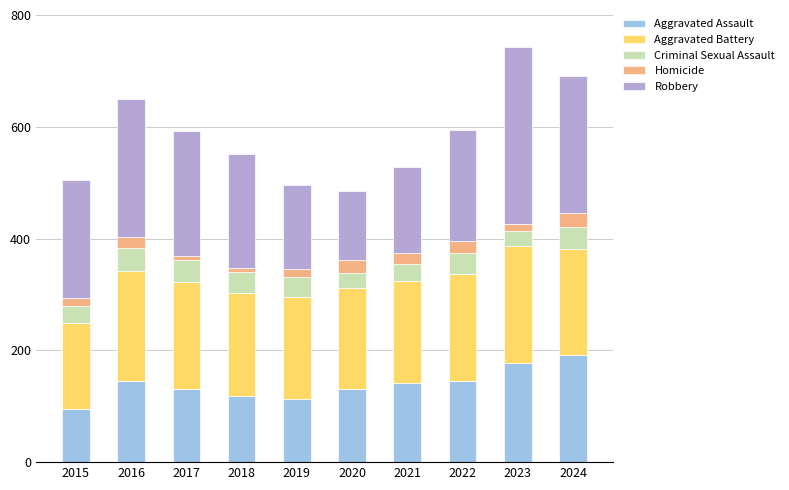

Are the bars grouped side by side (vs. stacked)?

No